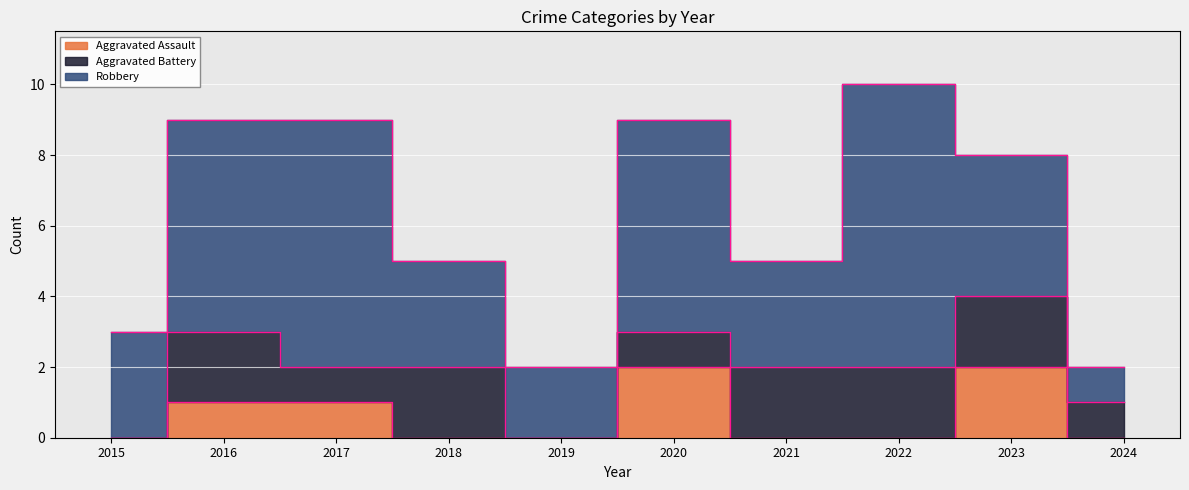

Reading left to right, transcribe all the data shown in this chart.

Aggravated Assault: 0	1	1	0	0	2	0	0	2	0
Aggravated Battery: 0	2	1	2	0	1	2	2	2	1
Robbery: 3	6	7	3	2	6	3	8	4	1